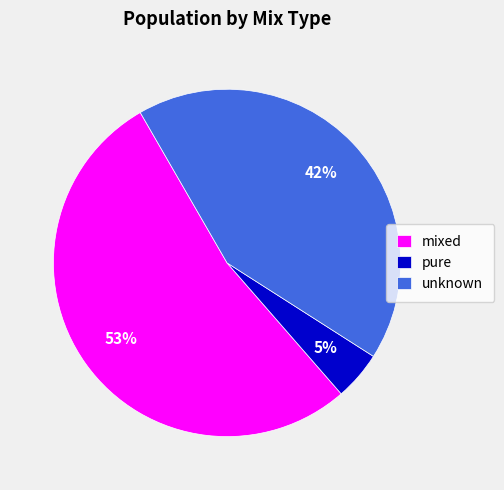

Between mixed and pure, which is larger?

mixed